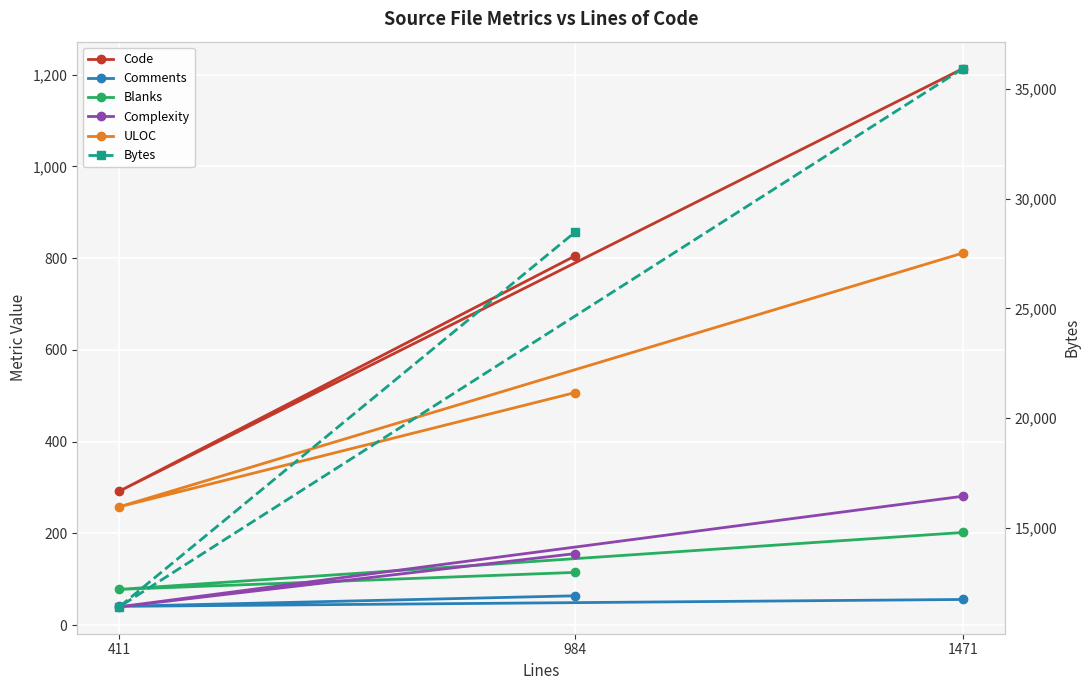

Count the number of data series in this chart.

6